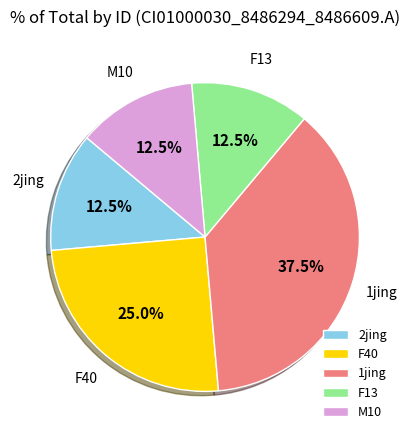

To the nearest percent, what is the combined percentage of 1jing and 2jing?

50%